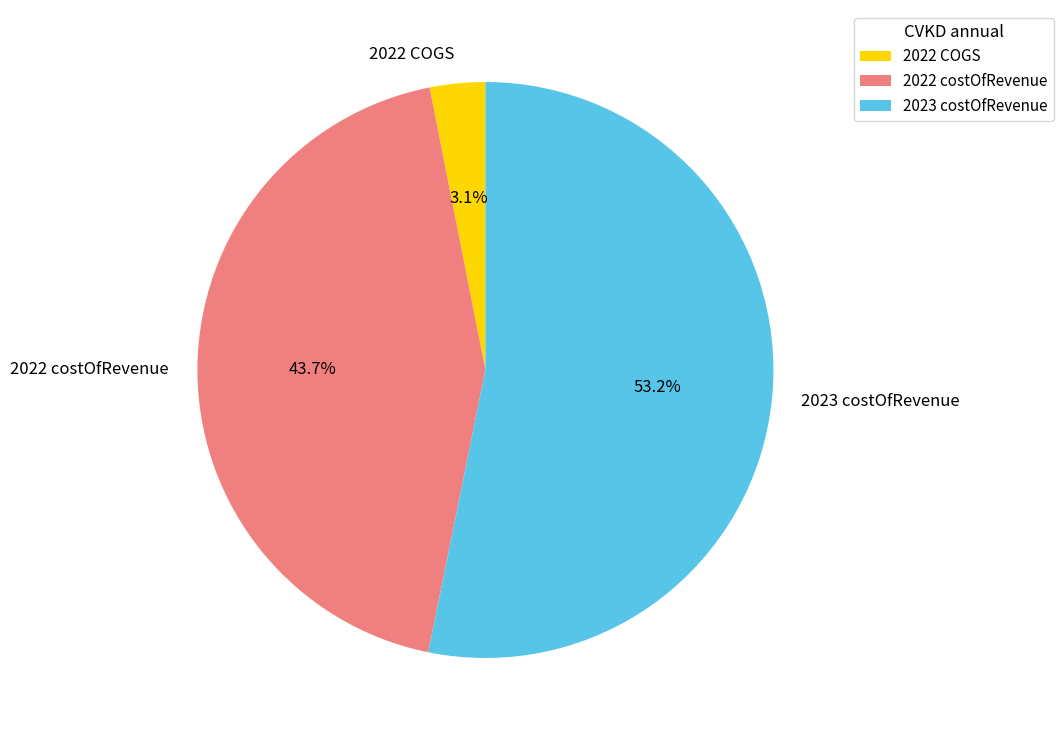

Does 2023 costOfRevenue represent more than half of the total?

Yes